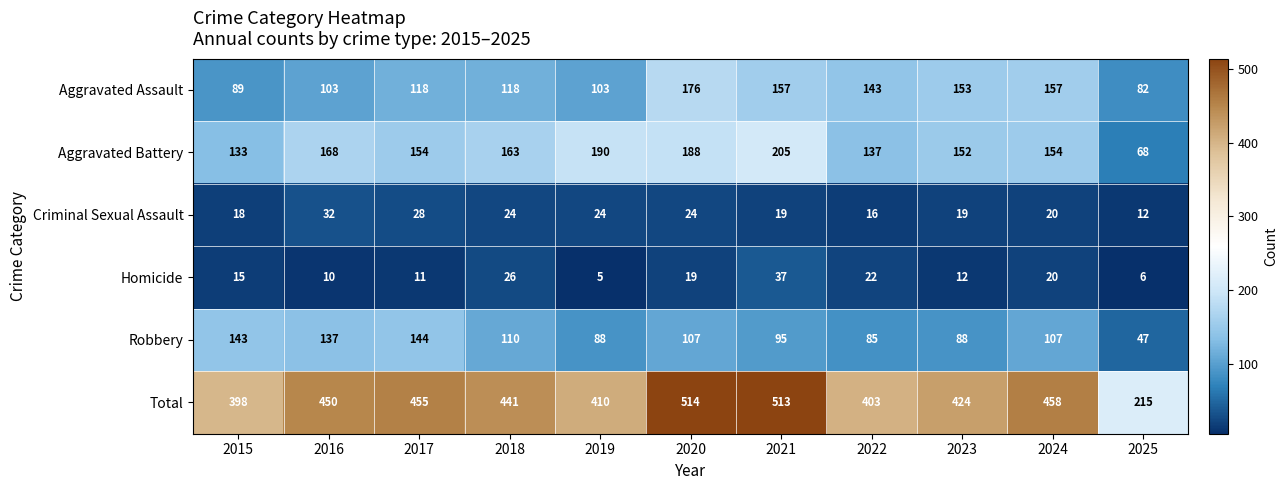

What is the average value of the Aggravated Assault series?

127